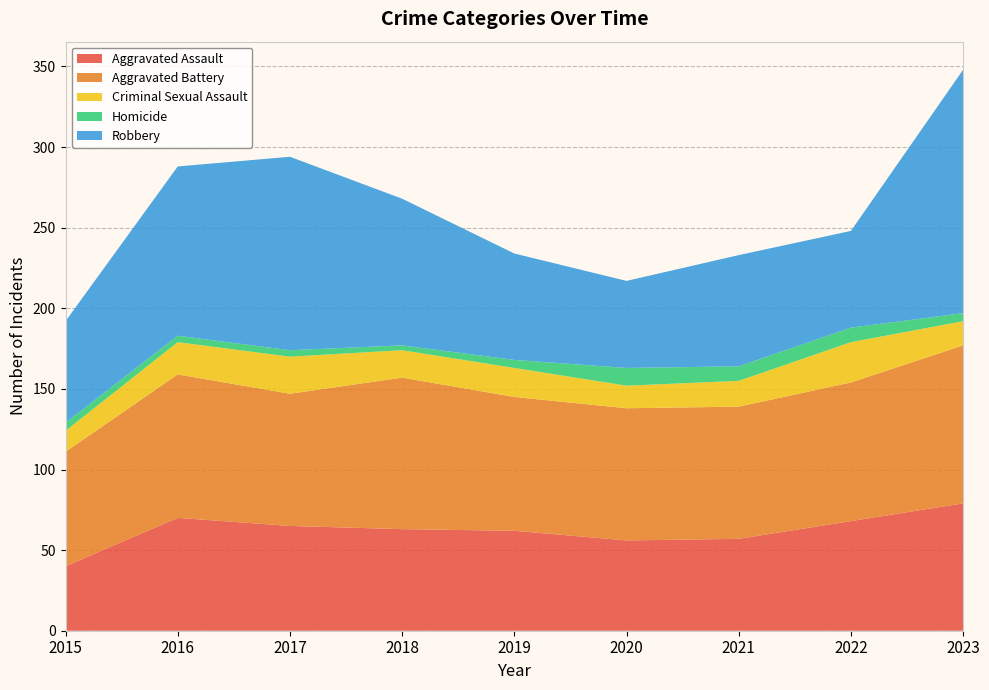

Reading left to right, transcribe all the data shown in this chart.

Aggravated Assault: 40	70	65	63	62	56	57	68	79
Aggravated Battery: 71	89	82	94	83	82	82	86	98
Criminal Sexual Assault: 13	20	23	17	18	14	16	25	15
Homicide: 5	4	4	3	5	11	9	9	5
Robbery: 63	105	120	91	66	54	69	60	151